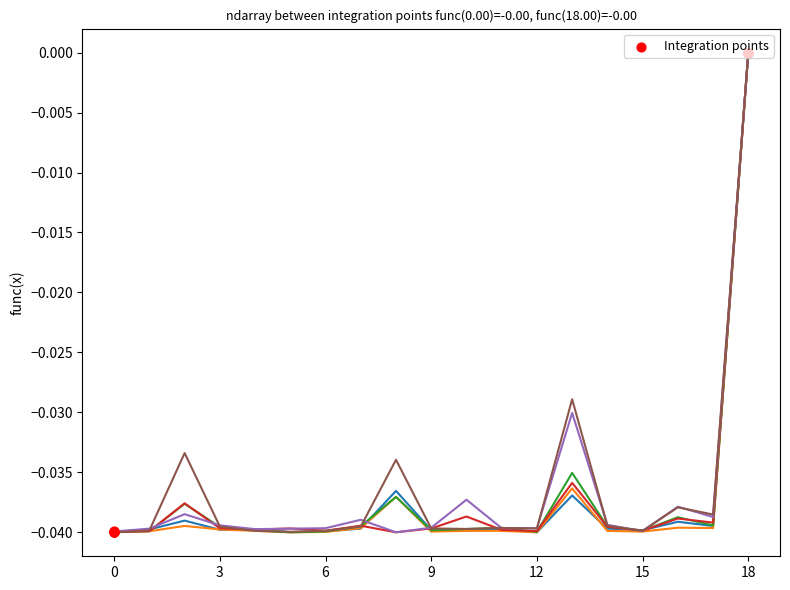

How many lines are shown in the chart?

6